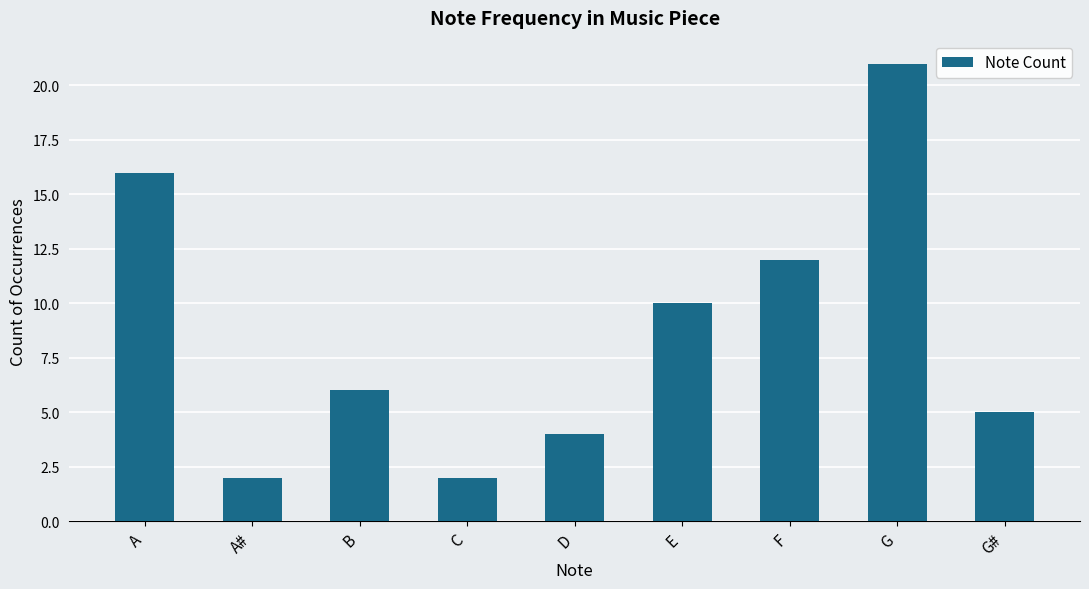

Reading left to right, what are all the values shown in this chart?

A=16	A#=2	B=6	C=2	D=4	E=10	F=12	G=21	G#=5